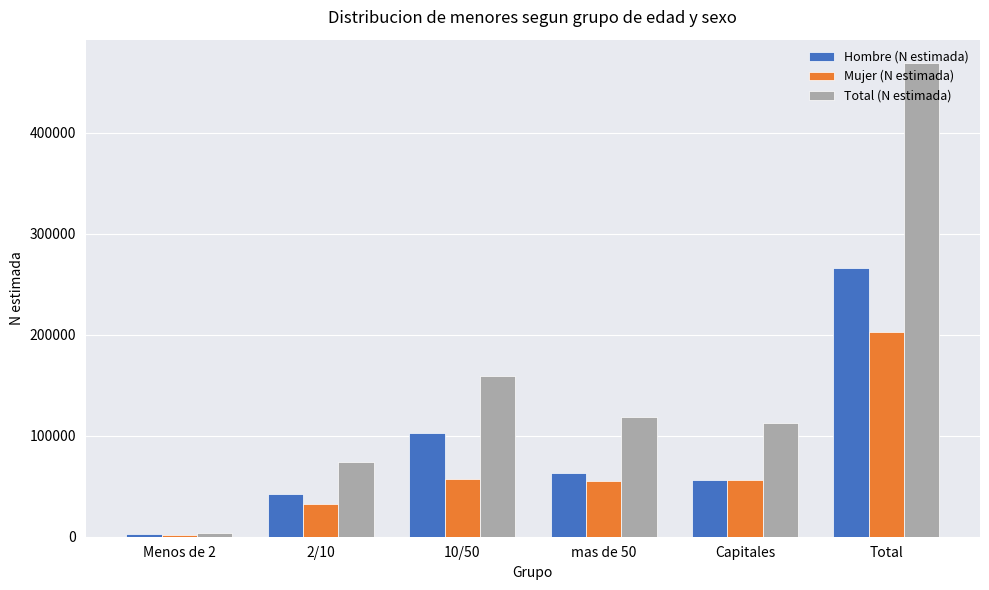

Which series has the largest total across all categories?

Total (N estimada)